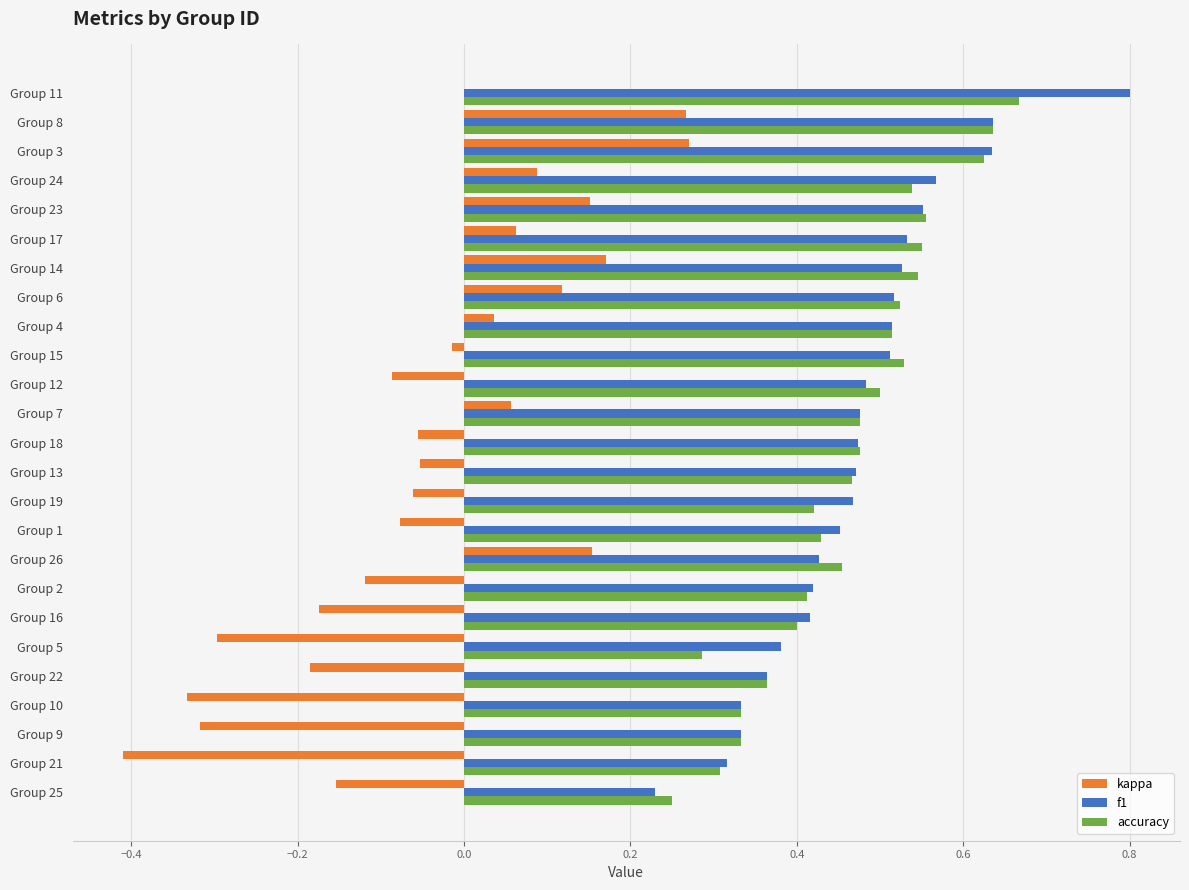

The value of f1 at Group 16 is 0.6. True or false?

False